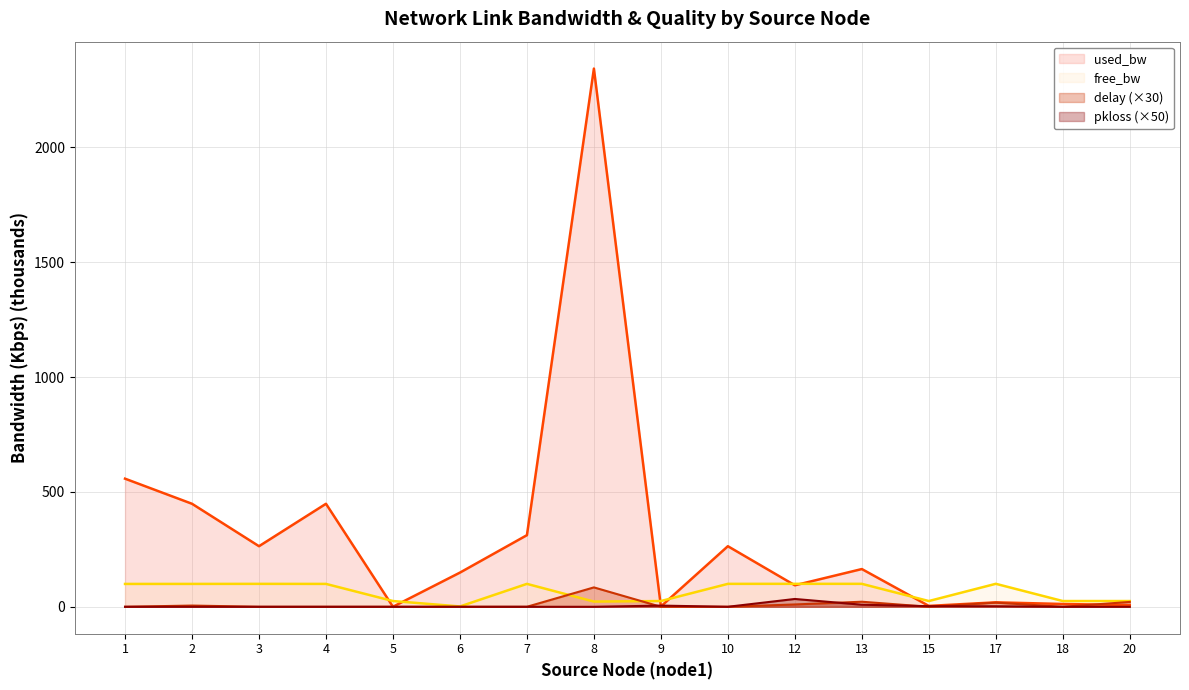

Between 6 and 12, which series saw the biggest shift?

free_bw